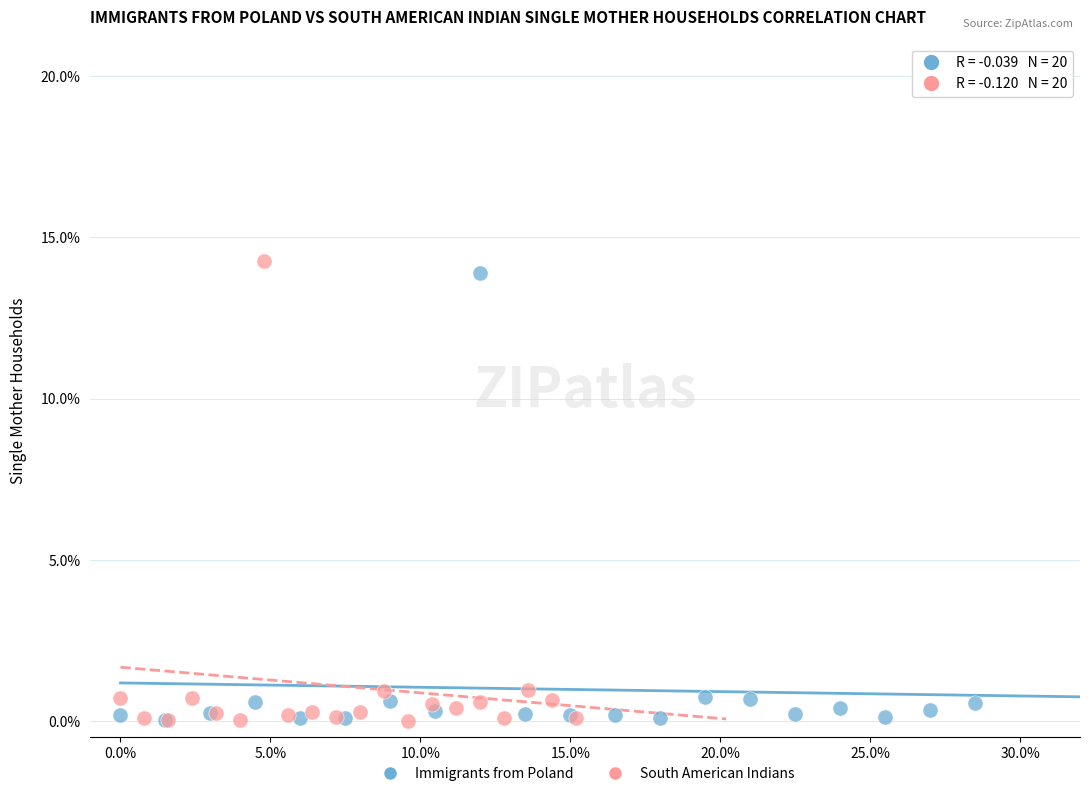

What are all the series names shown in the legend?

Immigrants from Poland, South American Indians